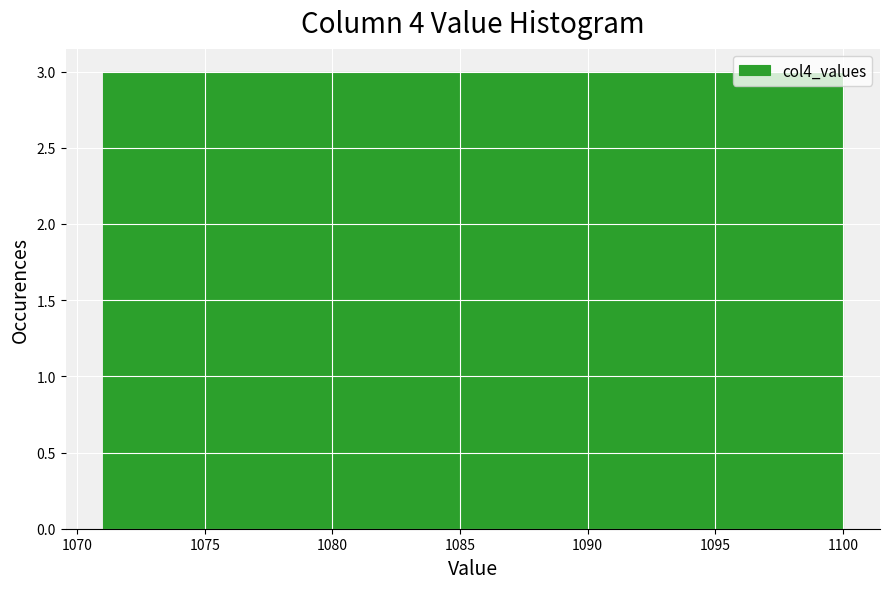

Reading left to right, transcribe this chart: for each bar, give the range it covers on the x-axis and its height. Neither the bar edges nor the heights are printed on the chart, so give them approximately, as read against the axes.

1071.0 to 1073.9: 3
1073.9 to 1076.8: 3
1076.8 to 1079.7: 3
1079.7 to 1082.6: 3
1082.6 to 1085.5: 3
1085.5 to 1088.4: 3
1088.4 to 1091.3: 3
1091.3 to 1094.2: 3
1094.2 to 1097.1: 3
1097.1 to 1100.0: 3